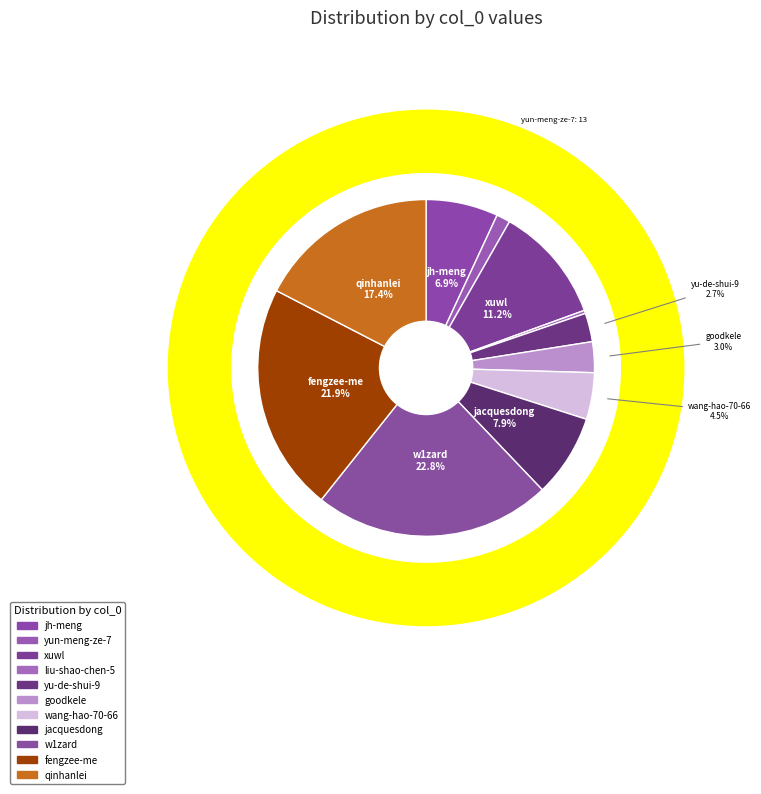

Which slice is the largest?

w1zard